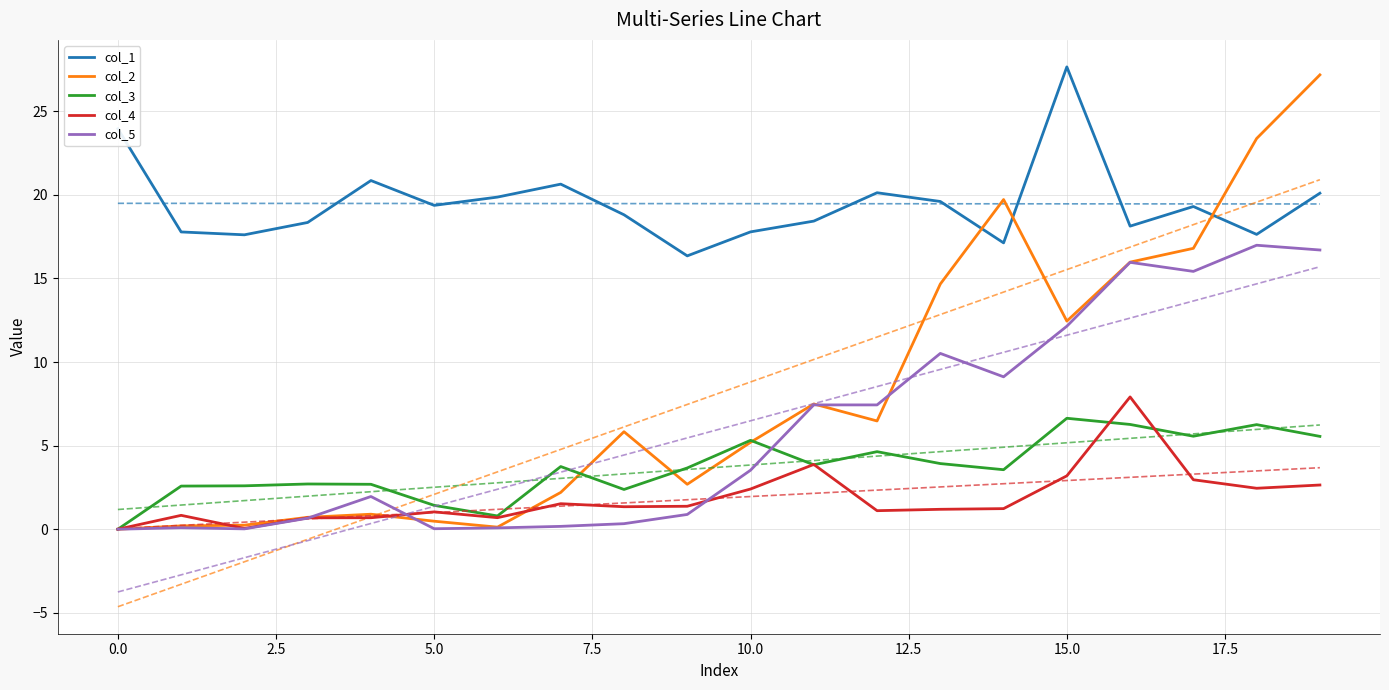

How many data points in col_5 are above 3?

10